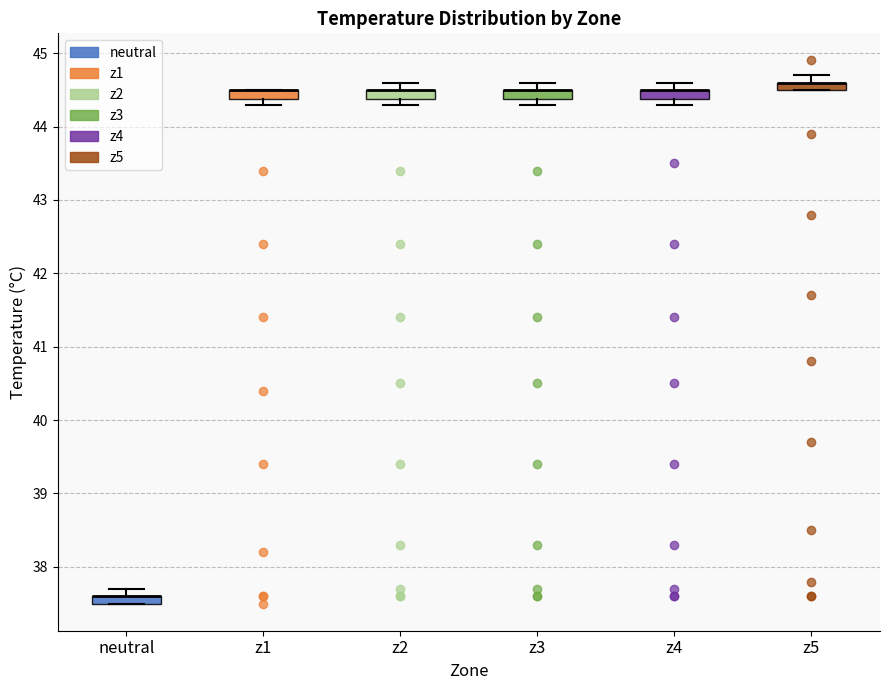

Where is the lower edge of the box for z2 on the y-axis? The values are not printed on the chart, so give them approximately, as read against the axis.

44.4